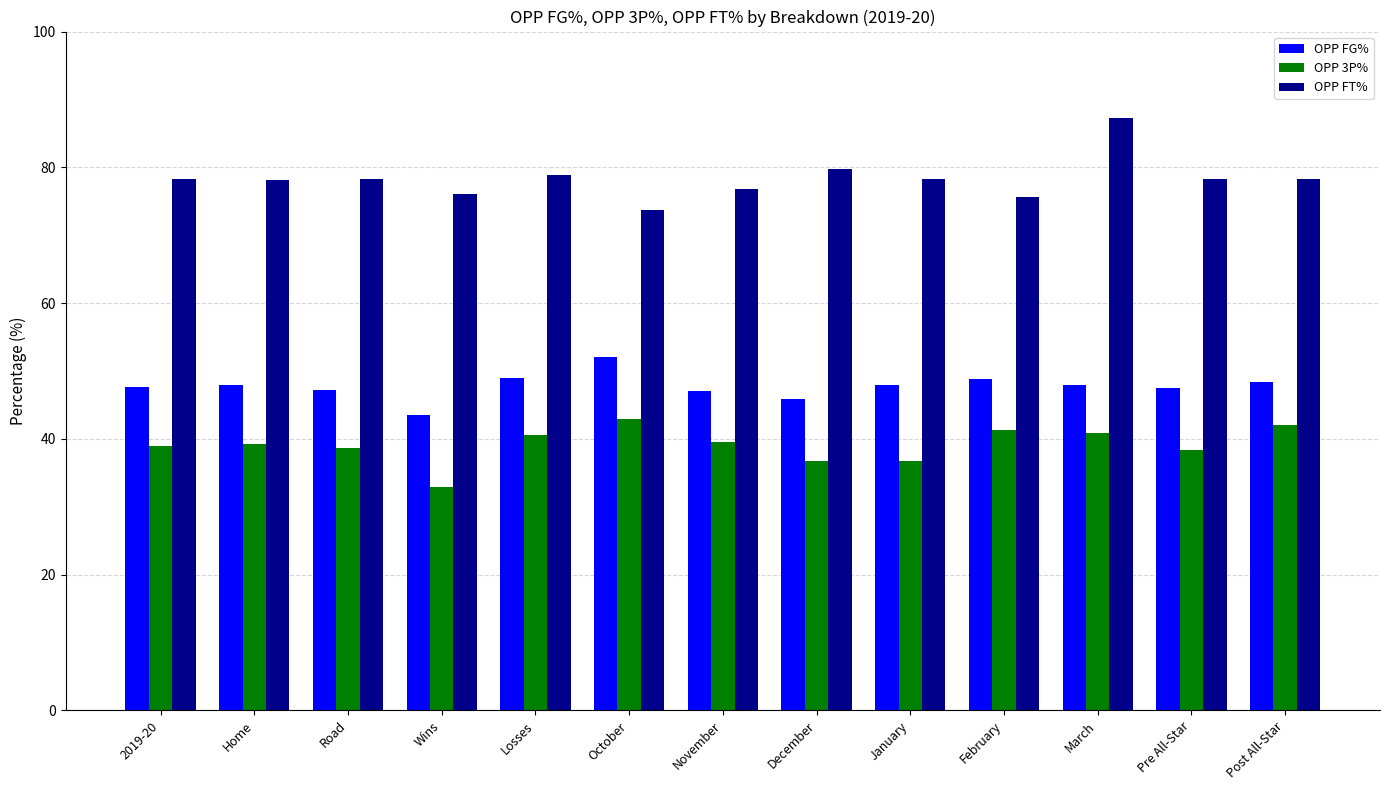

At which category does the chart reach its minimum across all series?

Wins